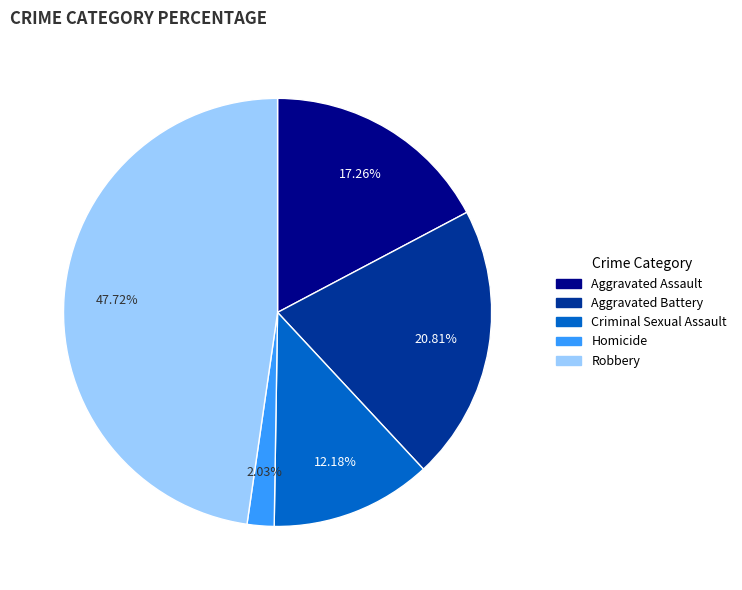

Does Robbery account for over 50% of the chart?

No